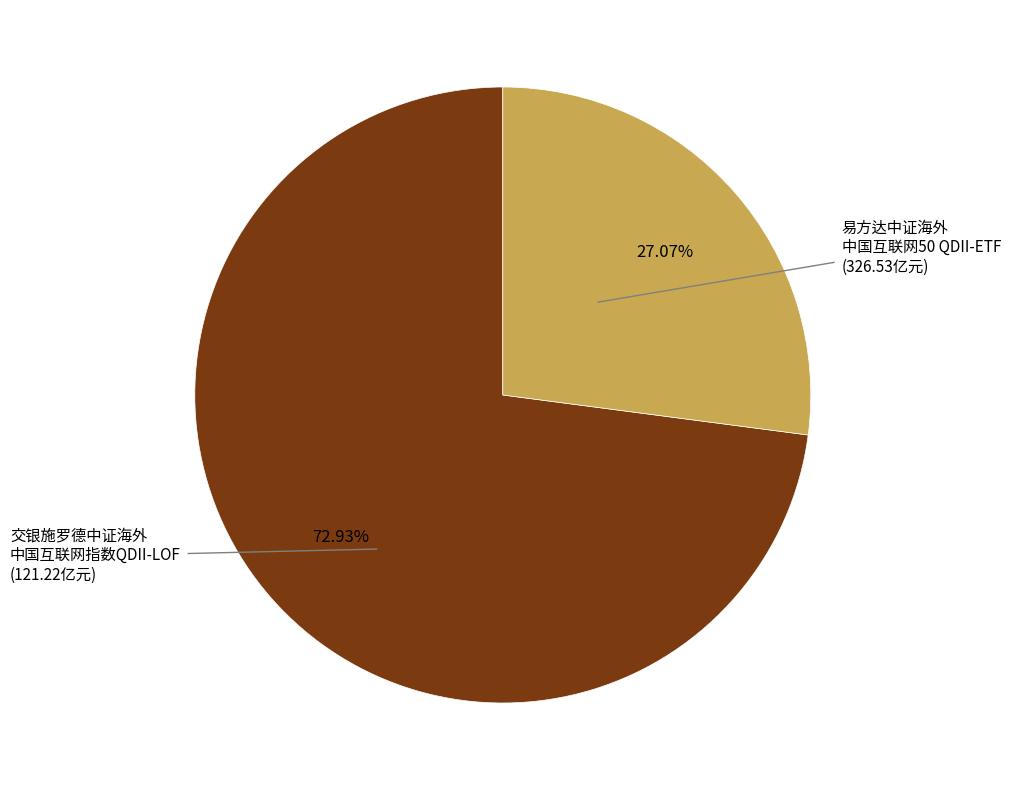

To the nearest percent, what is the difference between the largest and smallest slice percentages?

46%